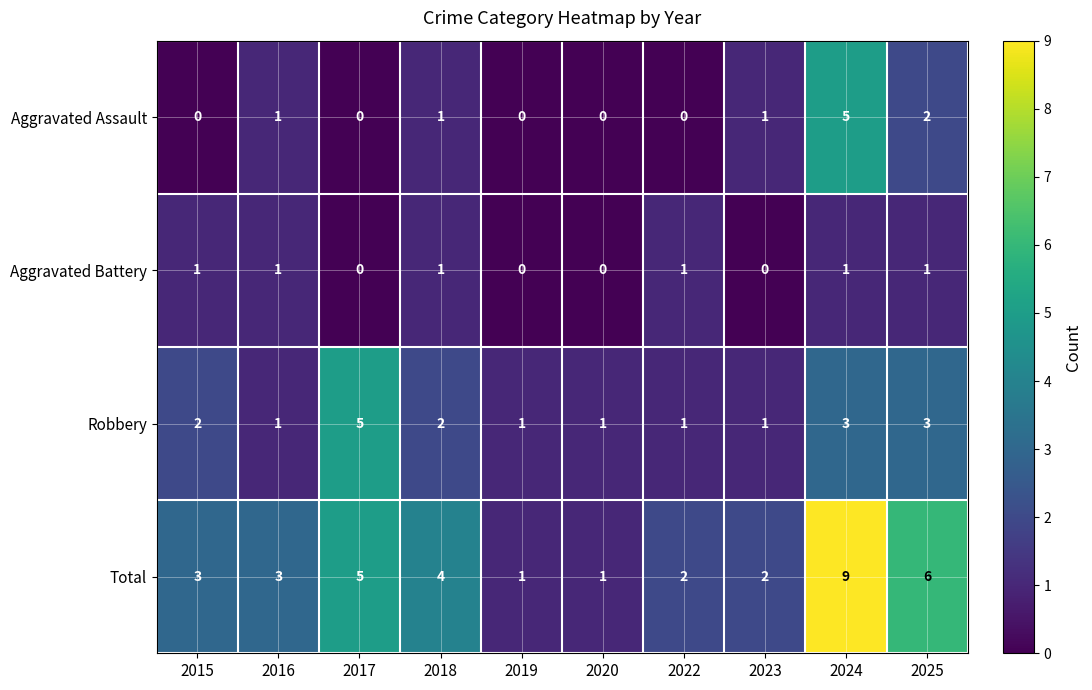

Is it true that Robbery equals 2 at 2018?

True